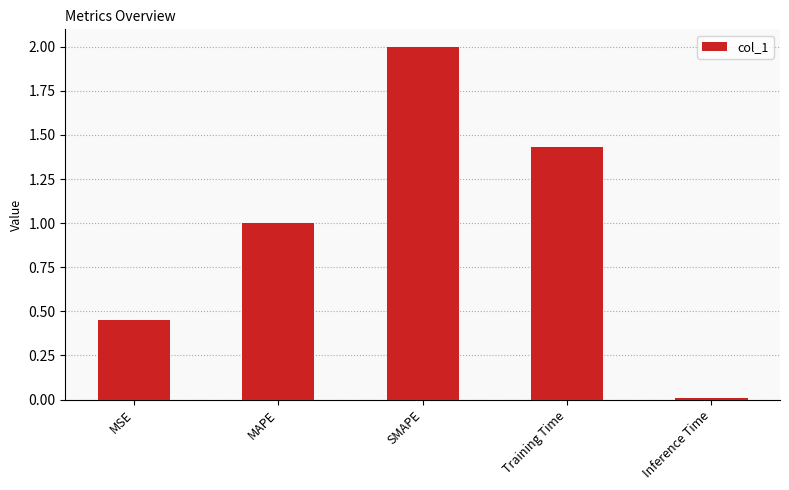

List the labels in order of value, smallest first.

Inference Time, MSE, MAPE, Training Time, SMAPE